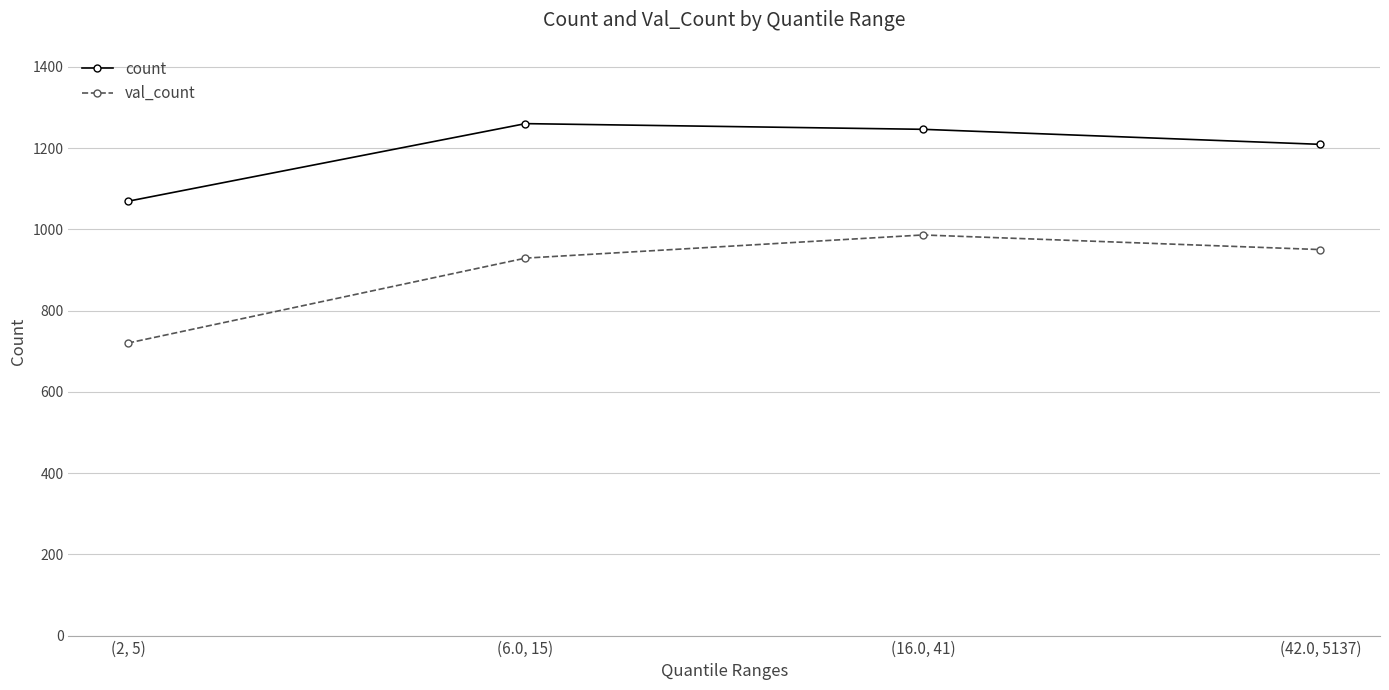

Which series has the widest spread of values?

val_count